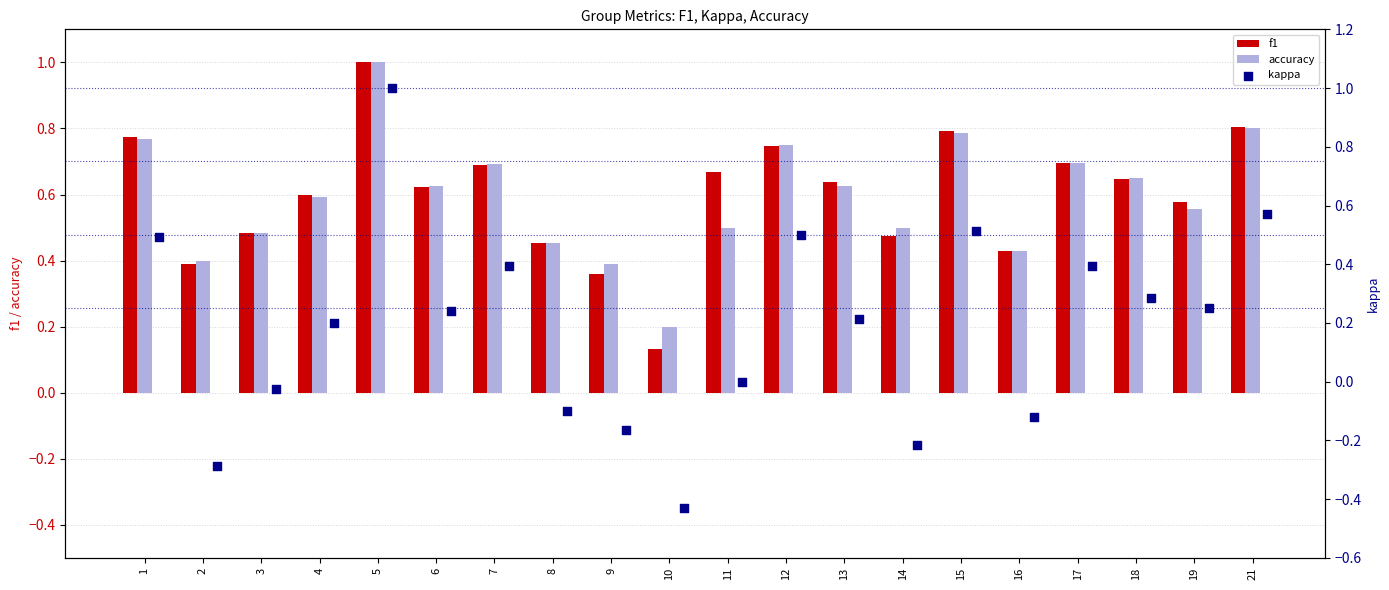

Which series has the widest spread of Y values?

kappa